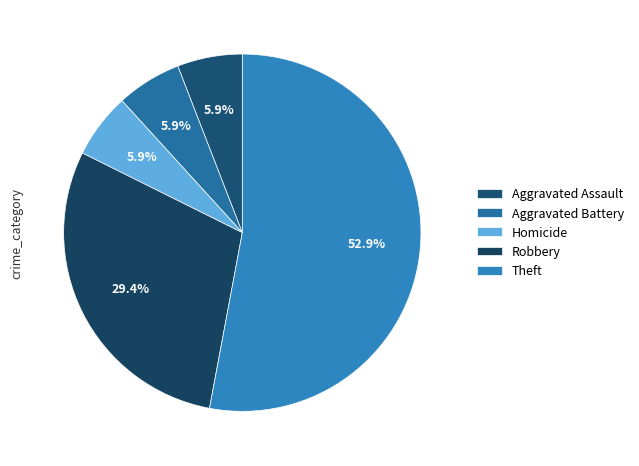

How many segments does this pie chart have?

5